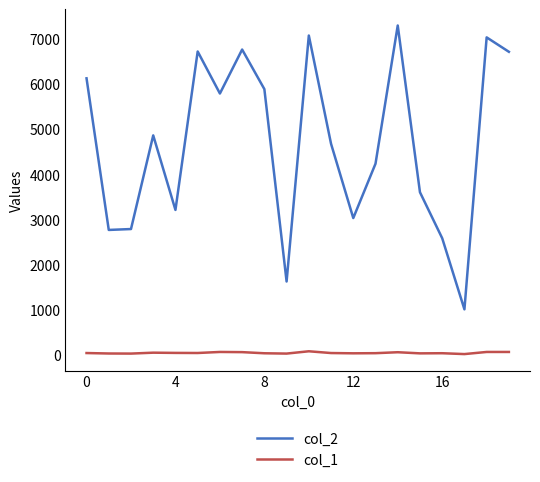

Which series has the widest spread of values?

col_2